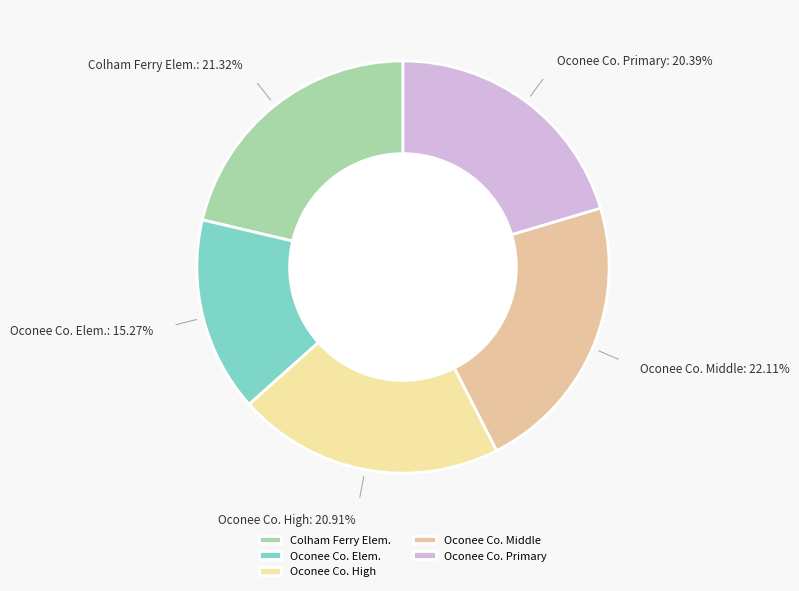

What is the smallest slice in the pie chart?

Oconee Co. Elem.